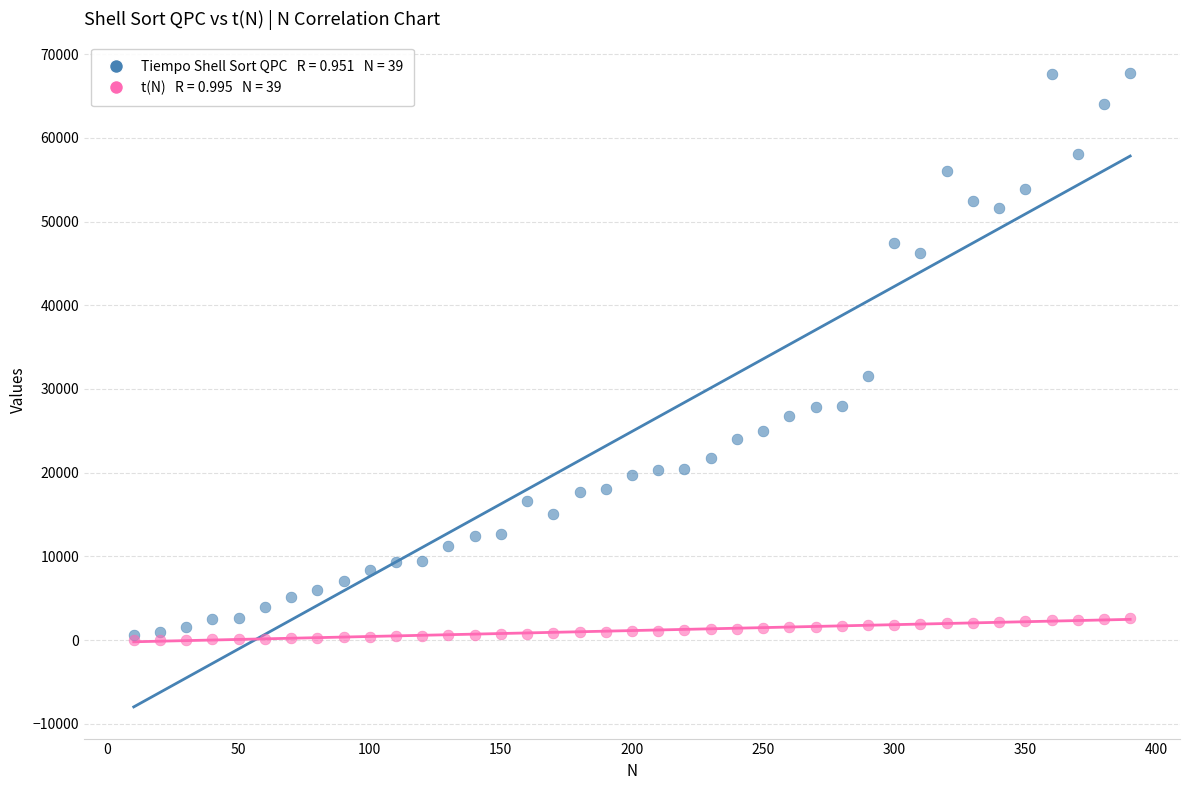

Across all series, what Y value is closest to 33855?

31600.0